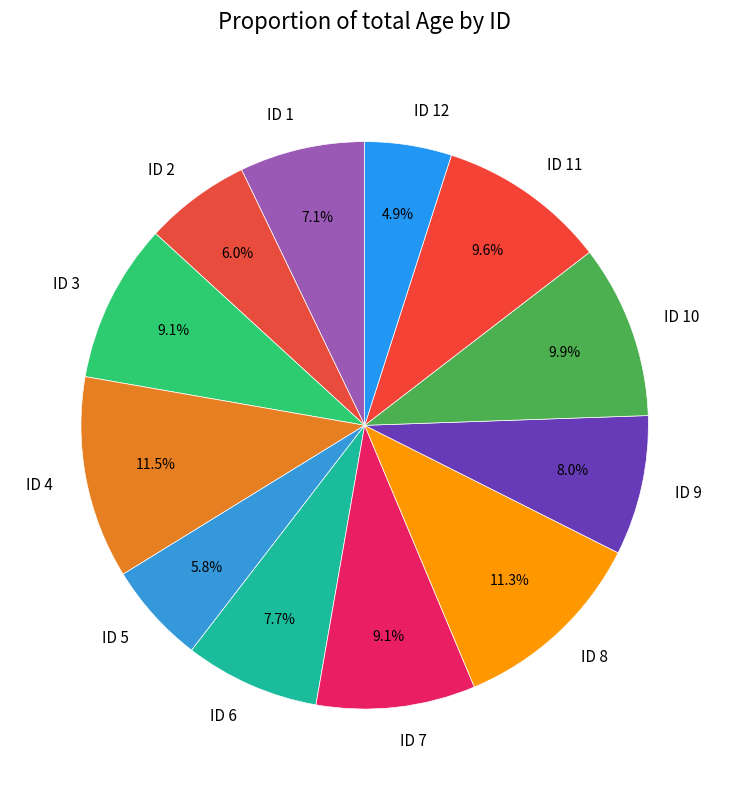

Which has a higher value, ID 9 or ID 11?

ID 11